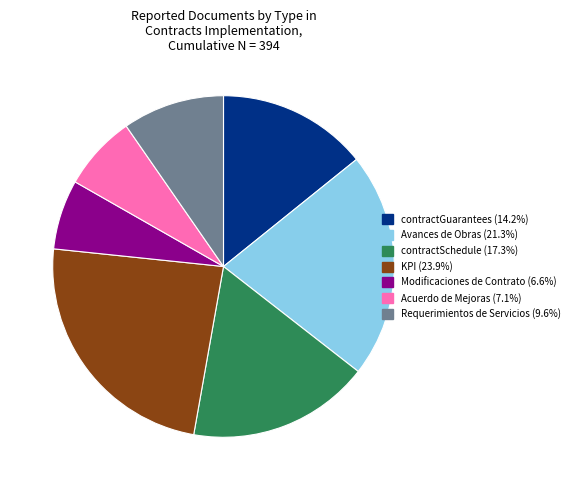

Does any single category account for the majority?

No